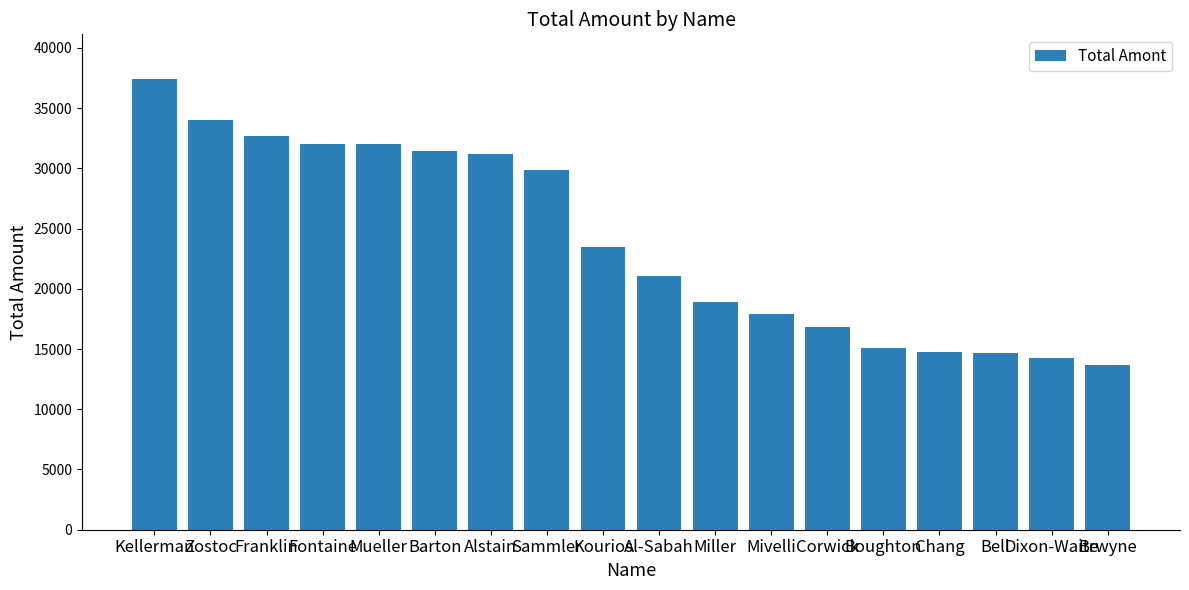

How many bars are there in total?

18